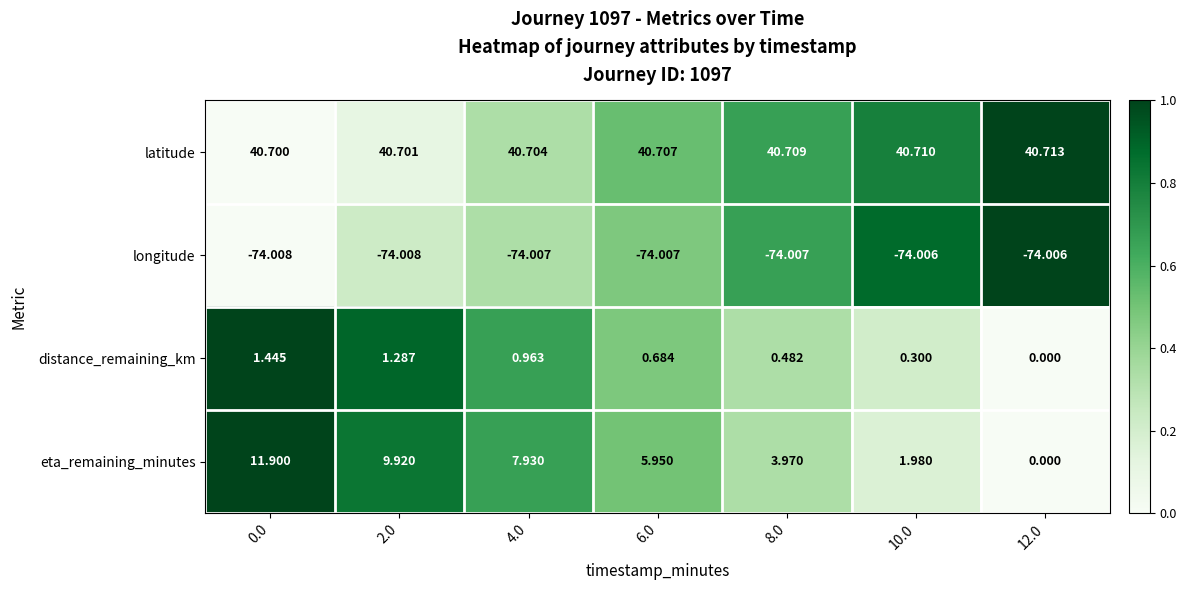

What is the maximum value shown in the chart?

40.7